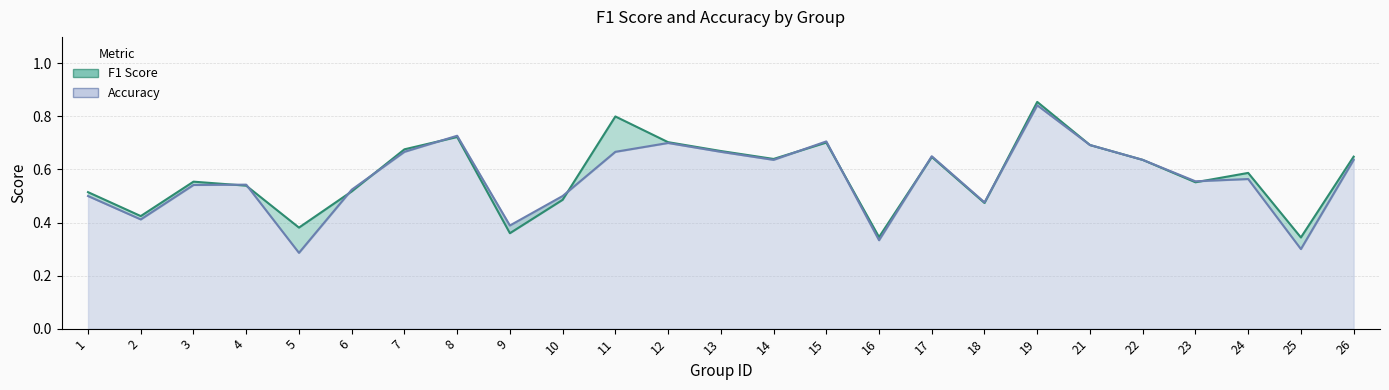

What are all the series names shown in the legend?

f1, accuracy